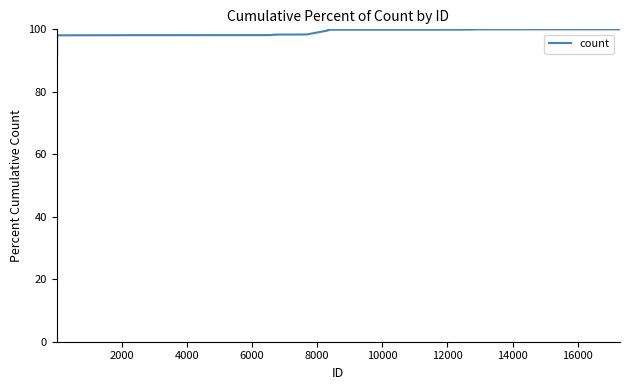

What is the minimum value shown in the chart?

89.7